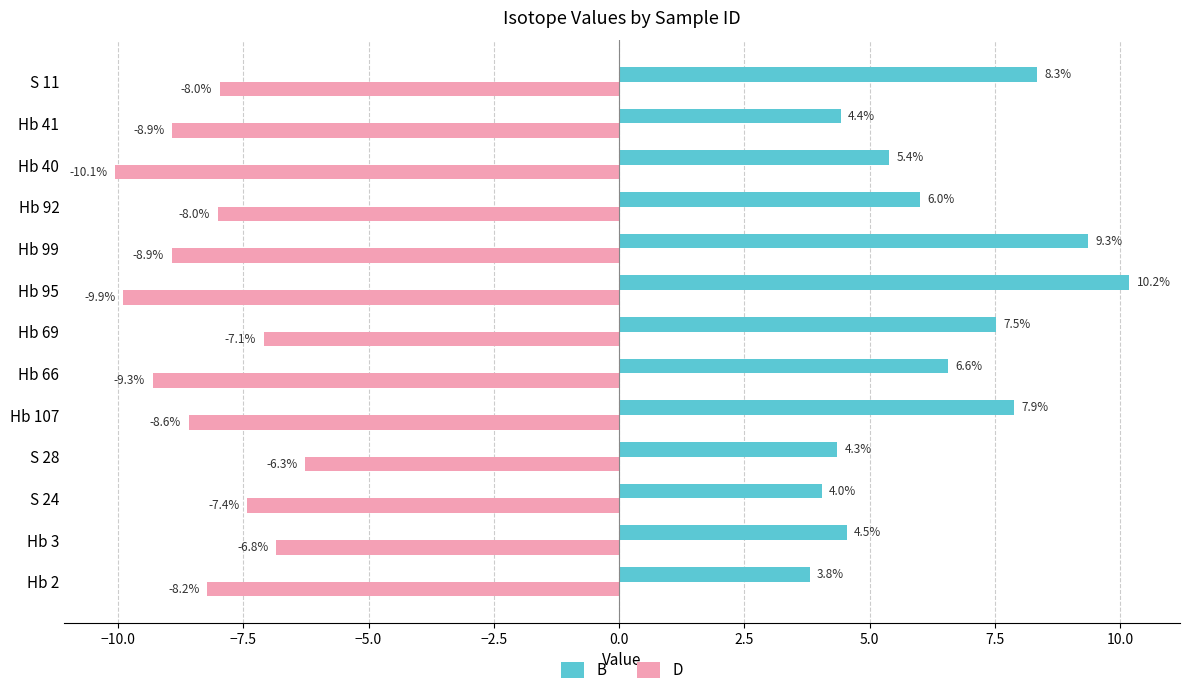

What is the maximum value shown in the chart?

10.2